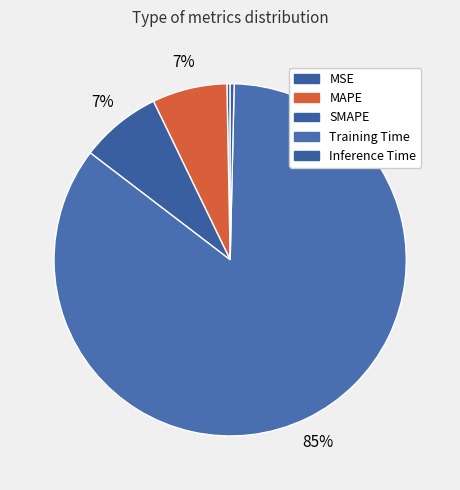

Rank the categories by value from highest to lowest.

Training Time, SMAPE, MAPE, Inference Time, MSE